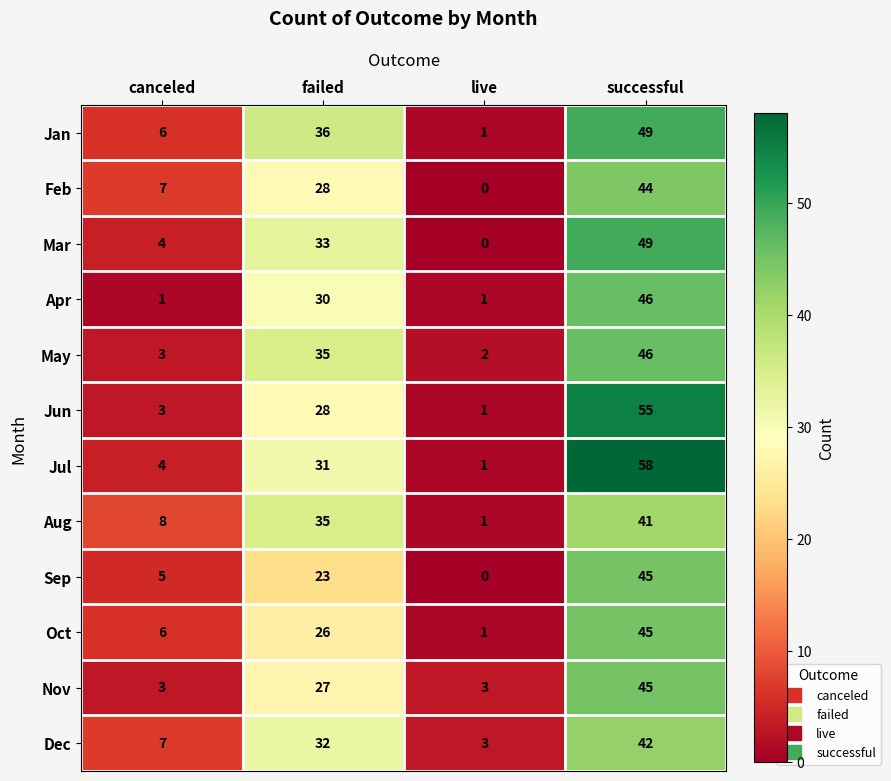

Which series has the largest total across all categories?

Jul